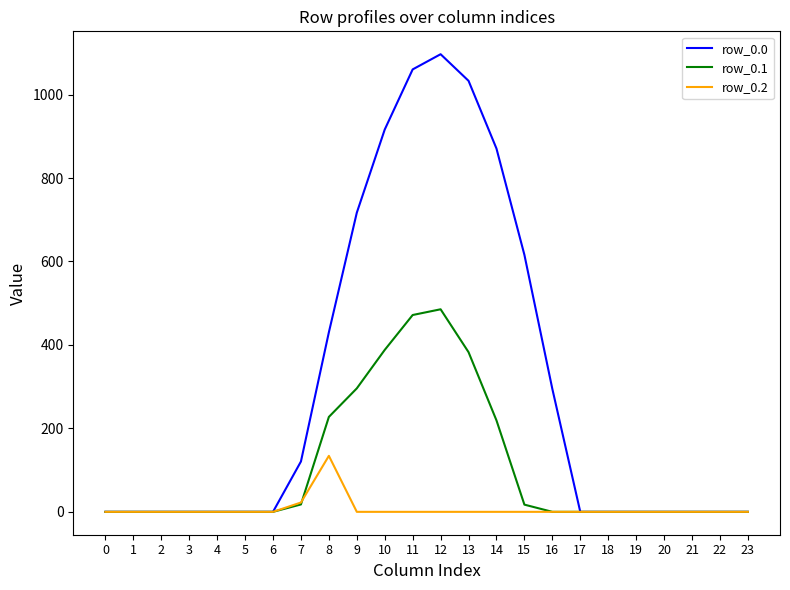

What is the greatest value displayed?

1096.7